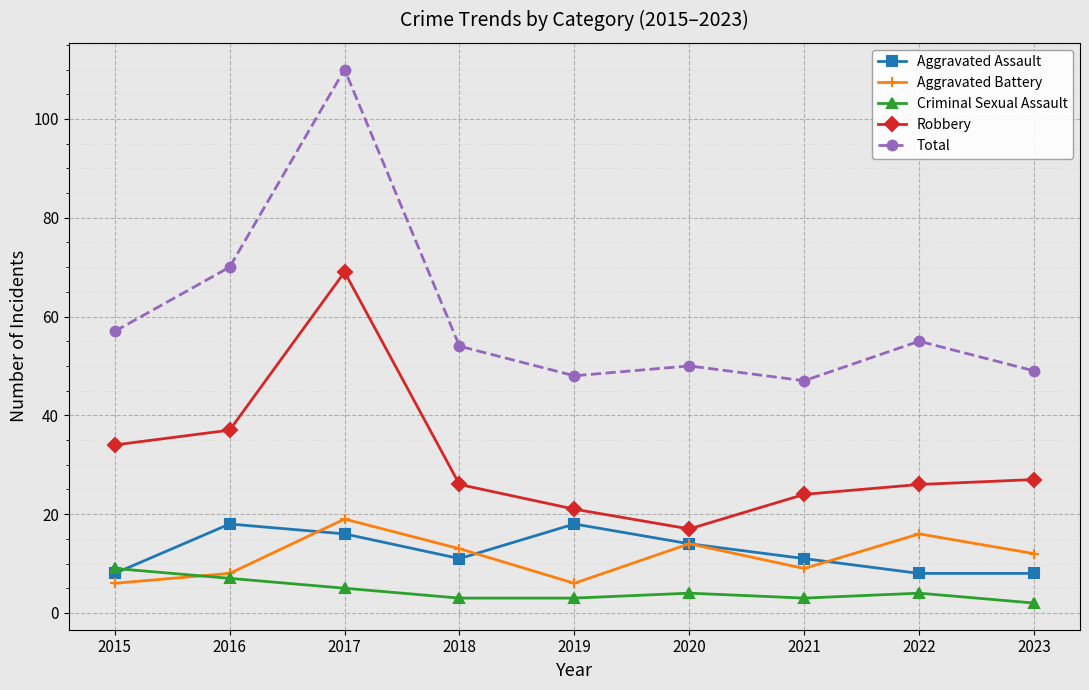

Reading left to right, transcribe all the data shown in this chart.

Aggravated Assault: 2015=8	2016=18	2017=16	2018=11	2019=18	2020=14	2021=11	2022=8	2023=8
Aggravated Battery: 2015=6	2016=8	2017=19	2018=13	2019=6	2020=14	2021=9	2022=16	2023=12
Criminal Sexual Assault: 2015=9	2016=7	2017=5	2018=3	2019=3	2020=4	2021=3	2022=4	2023=2
Robbery: 2015=34	2016=37	2017=69	2018=26	2019=21	2020=17	2021=24	2022=26	2023=27
Total: 2015=57	2016=70	2017=110	2018=54	2019=48	2020=50	2021=47	2022=55	2023=49